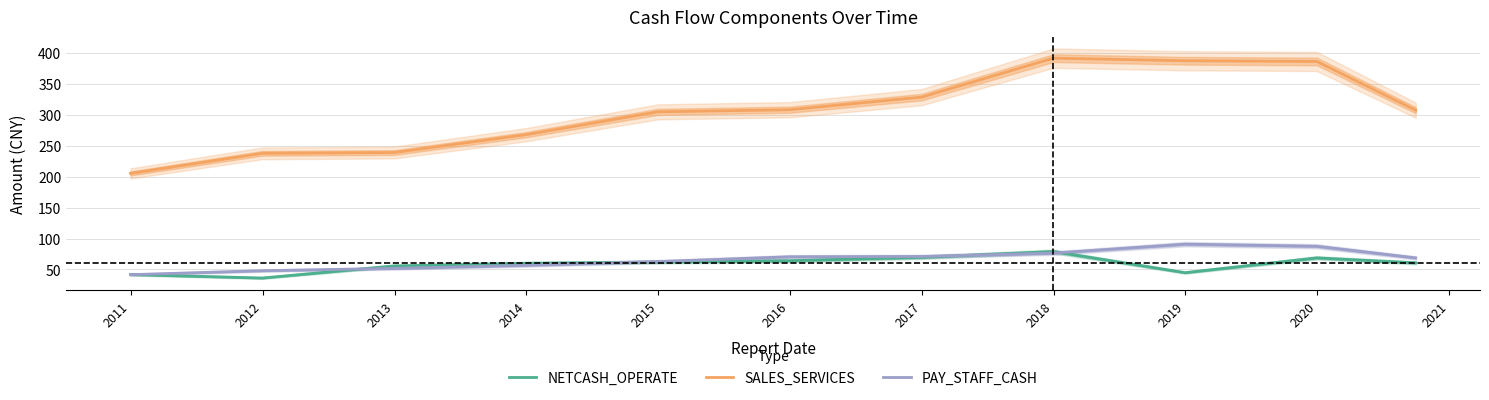

How many series are shown in this chart?

3